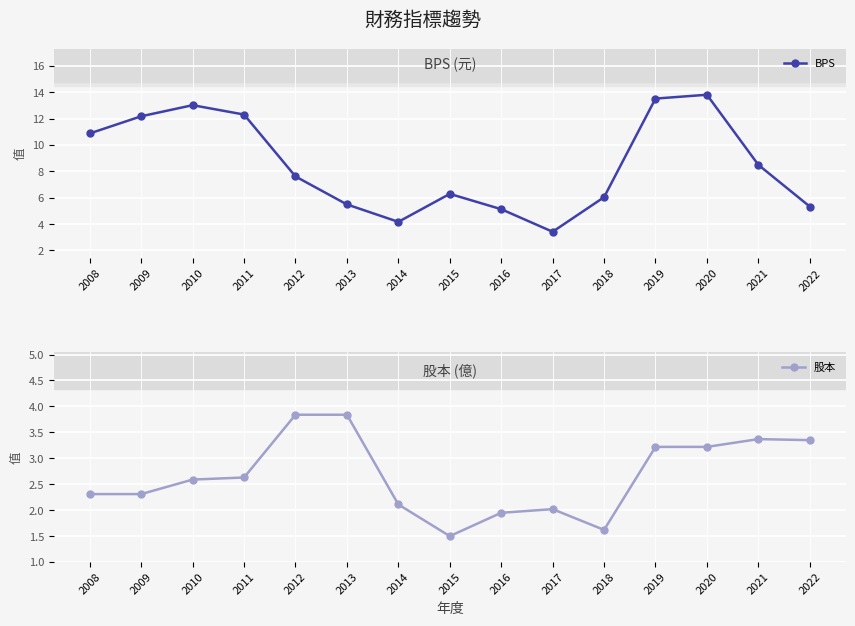

What is the sum of all BPS values?

127.6